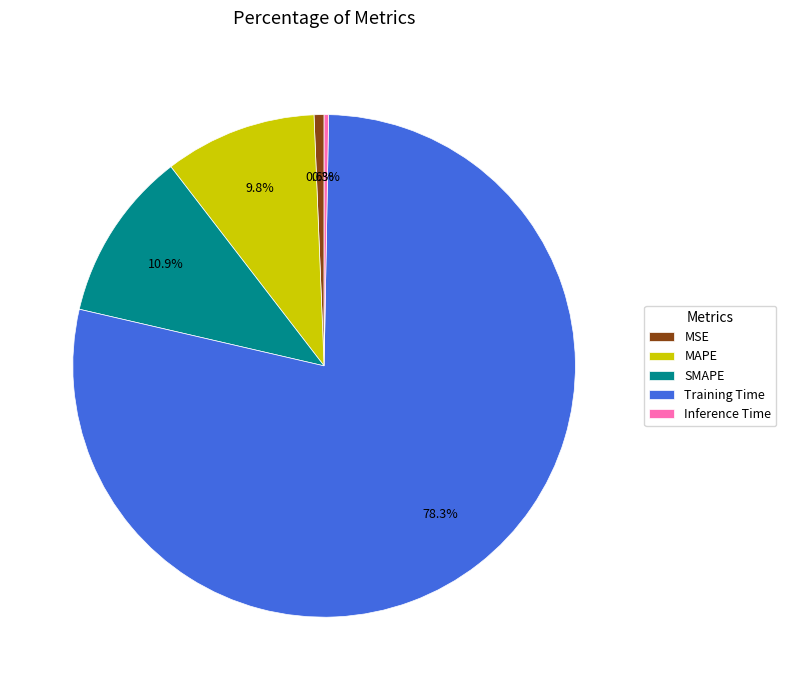

Combined, what portion of the pie is Training Time and SMAPE?

89.3%